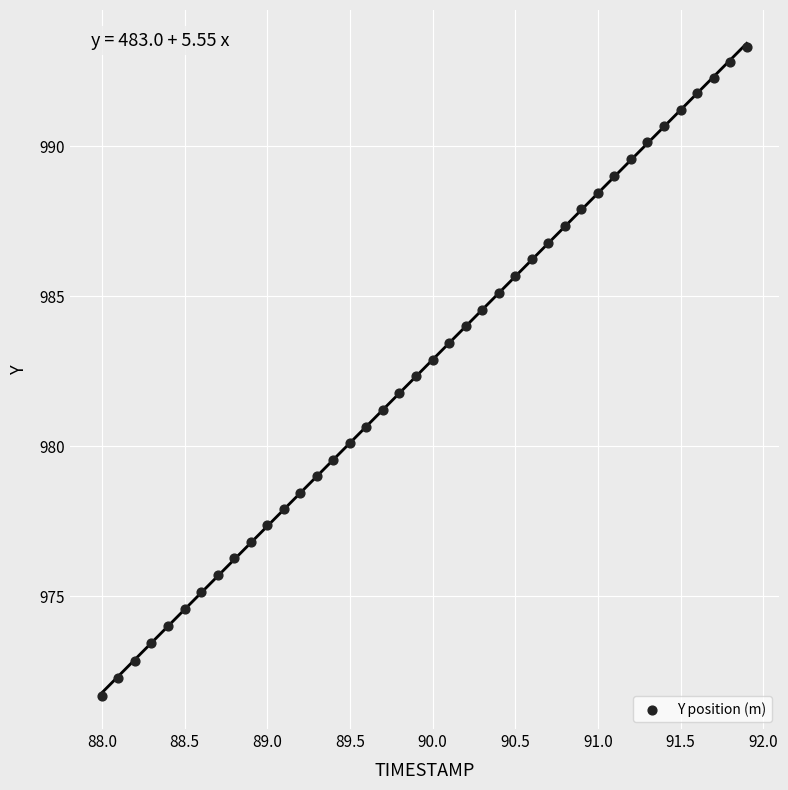

What is the range of Y values (max minus min)?

21.7